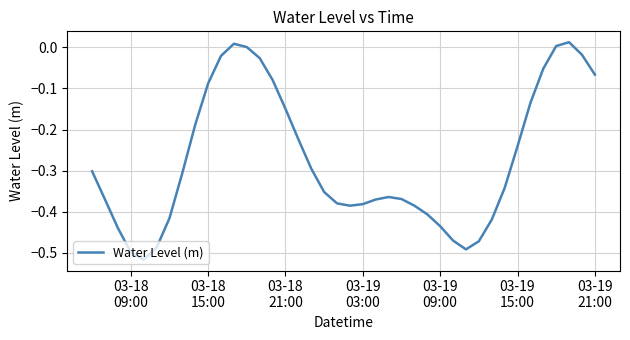

Does the chart have visible grid lines?

Yes